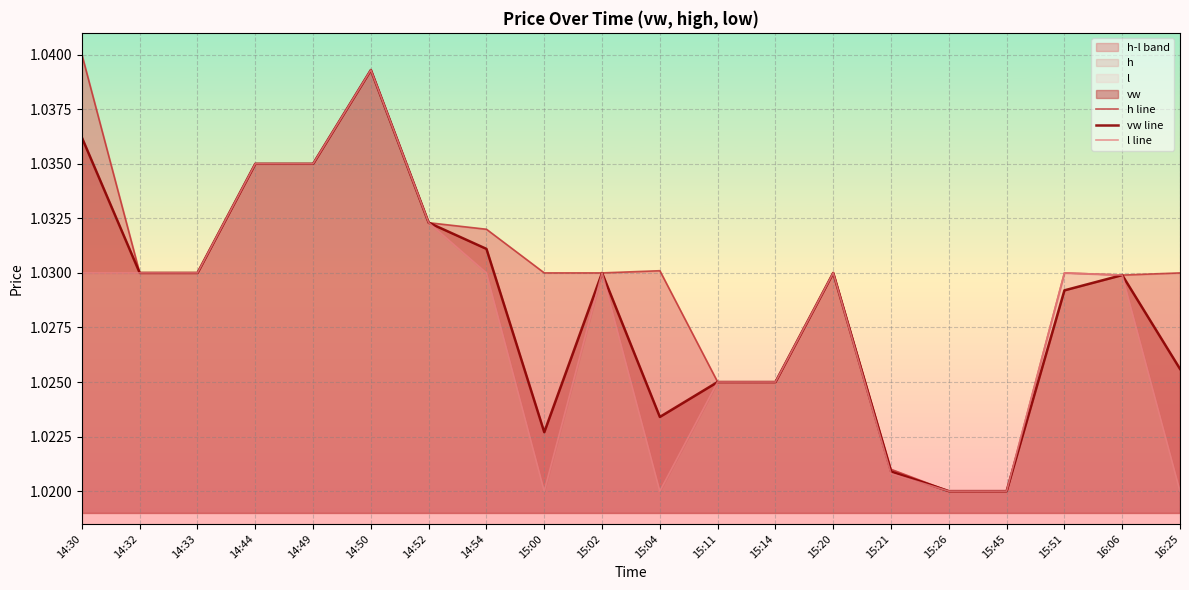

What is the total value across all series at 15:26?

3.1